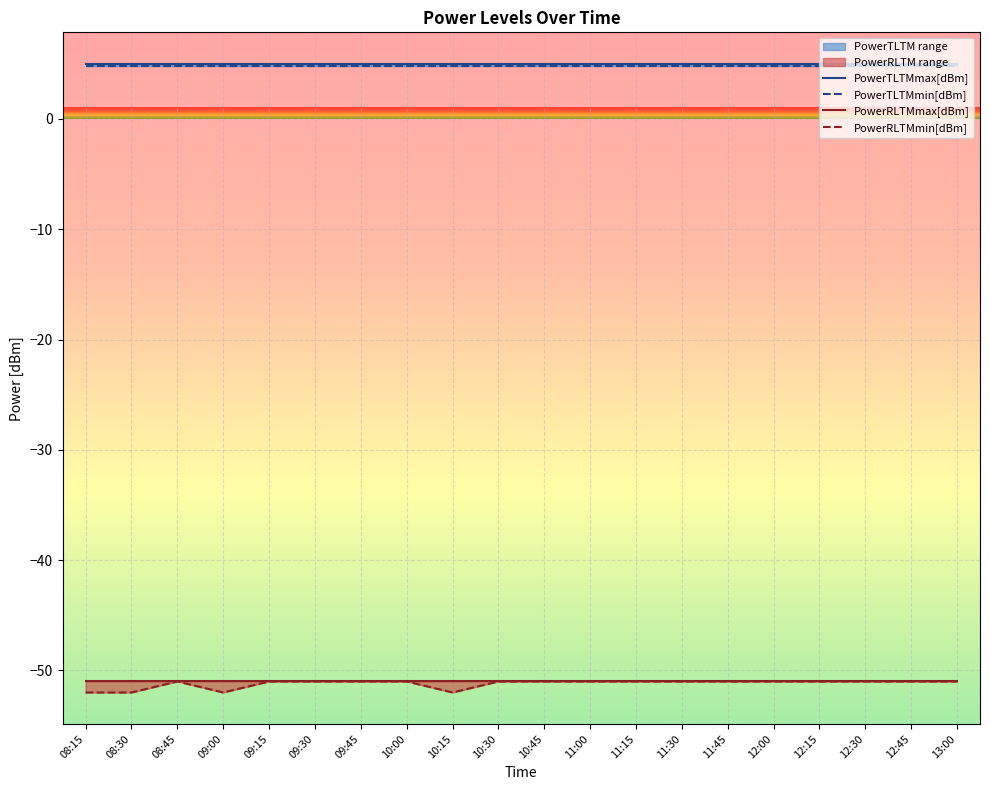

Count the PowerRLTMmin[dBm] values in the range -51 to -50.

16